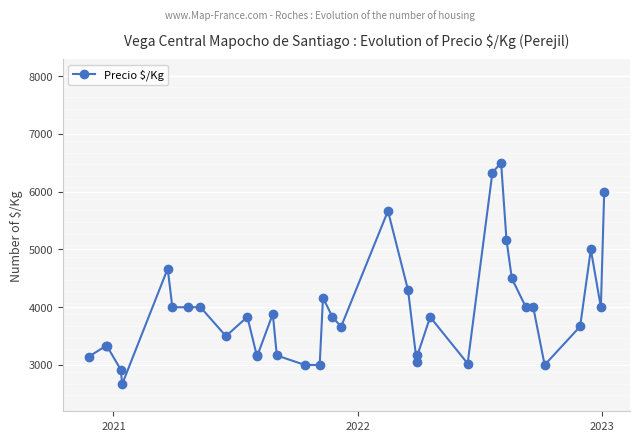

True or false: there are more than 1 points higher than both neighbors.

True